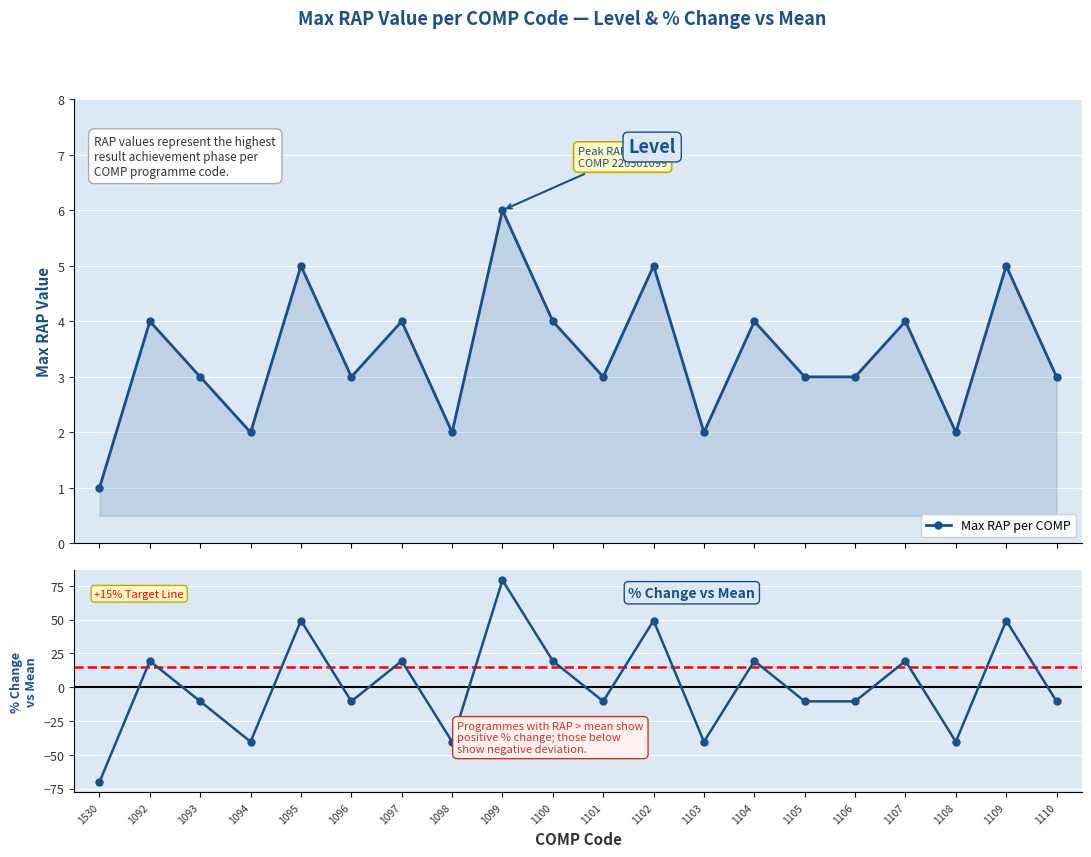

List the labels in order of value, largest first.

1099, 1095, 1102, 1109, 1092, 1097, 1100, 1104, 1107, 1093, 1096, 1101, 1105, 1106, 1110, 1094, 1098, 1103, 1108, 1530